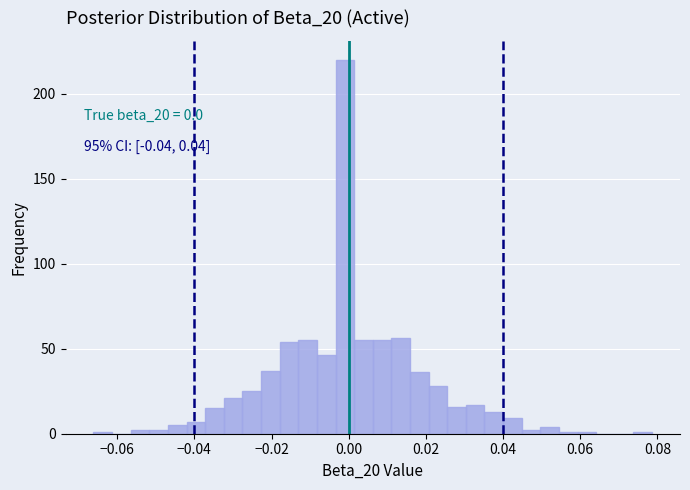

Read against the x-axis, roughly where is the centre of the tallest bar?

0.000